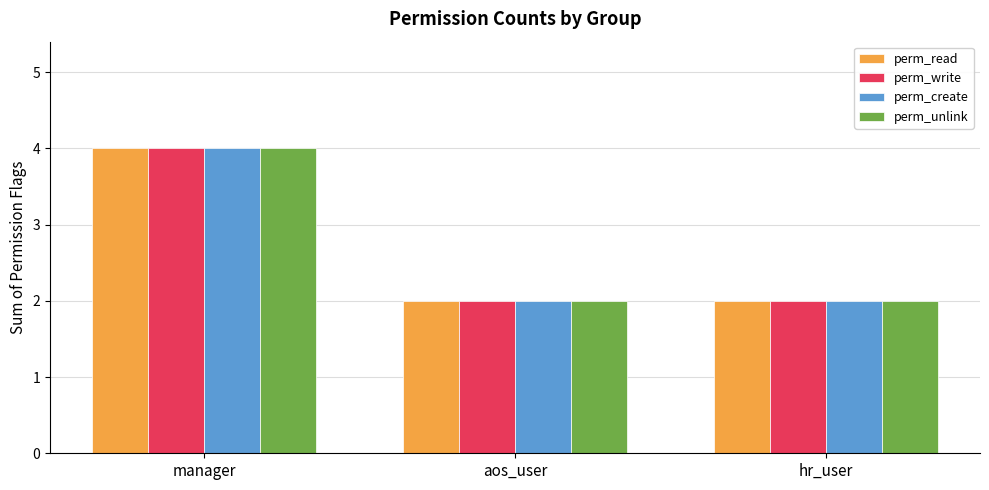

True or false: perm_write has a value of 2 at hr_user.

True